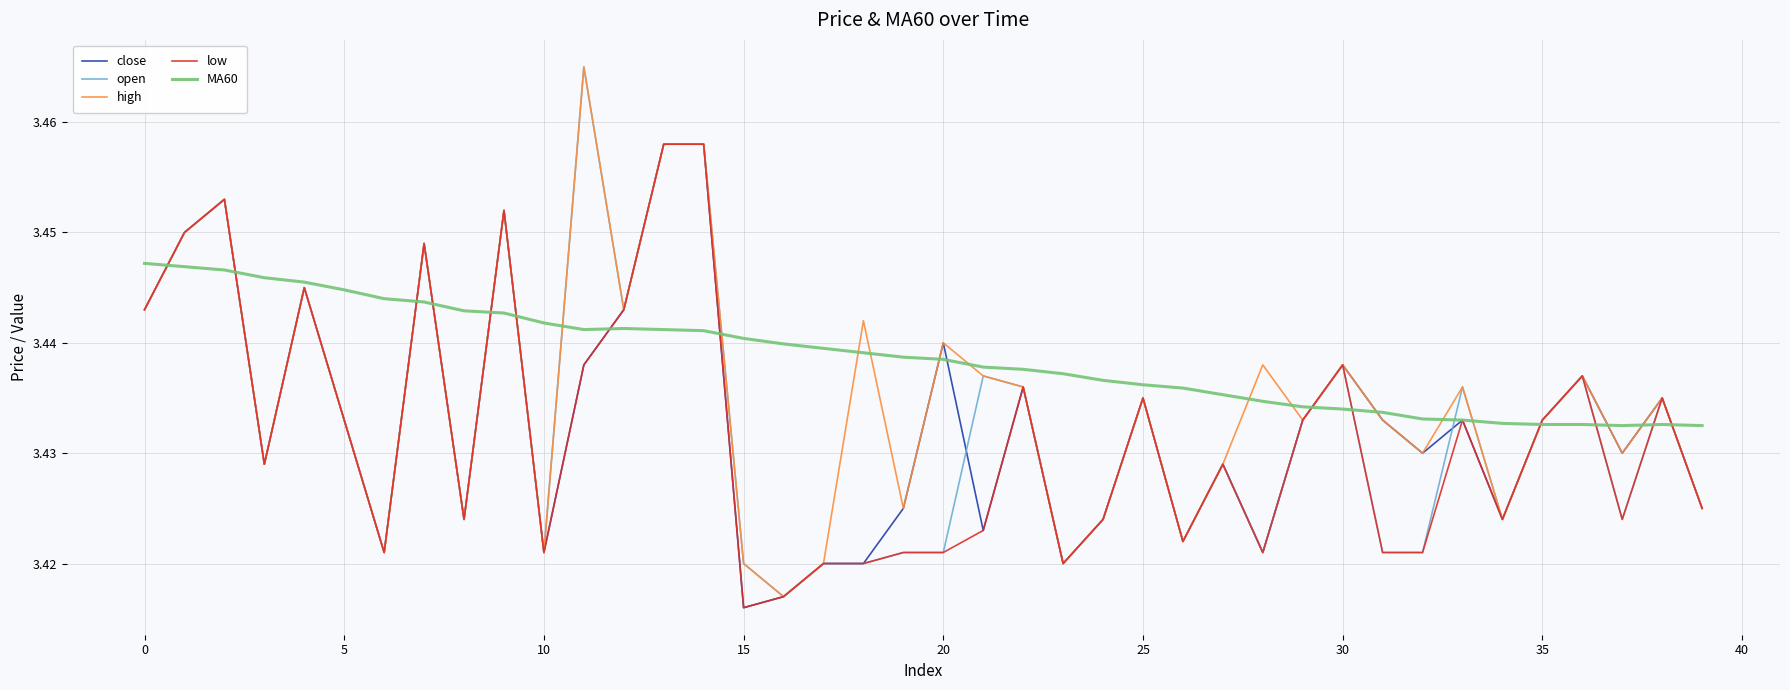

Which series has the largest total across all categories?

MA60